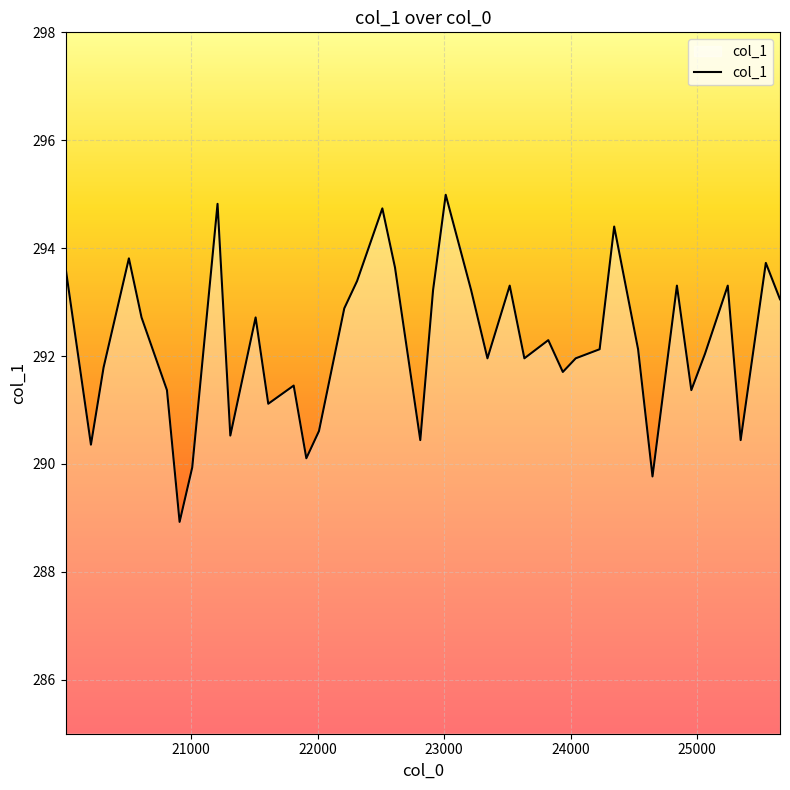

What is the maximum value shown in the chart?

295.0